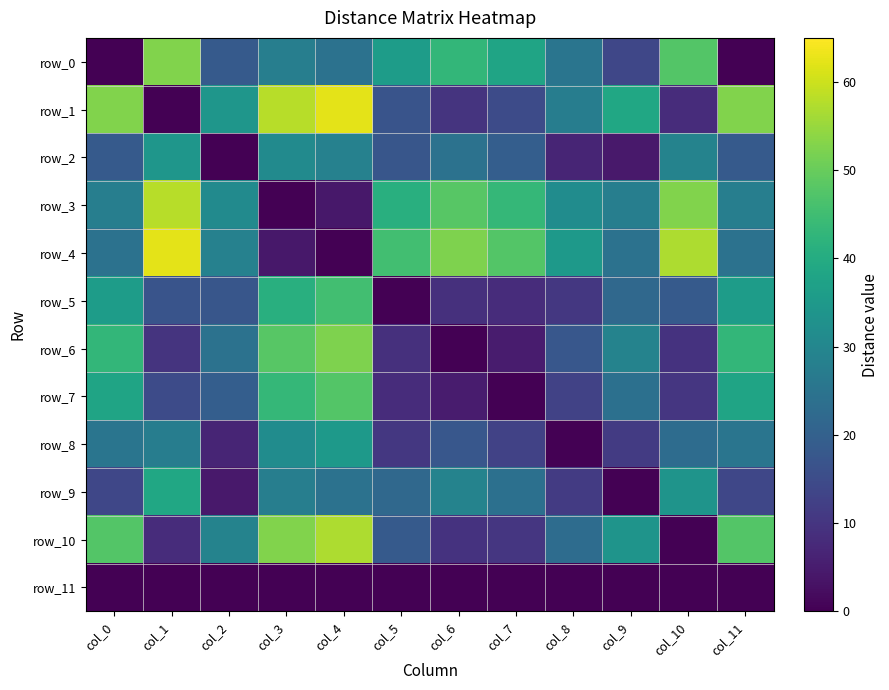

At which category is the sum across all series the highest?

col_4